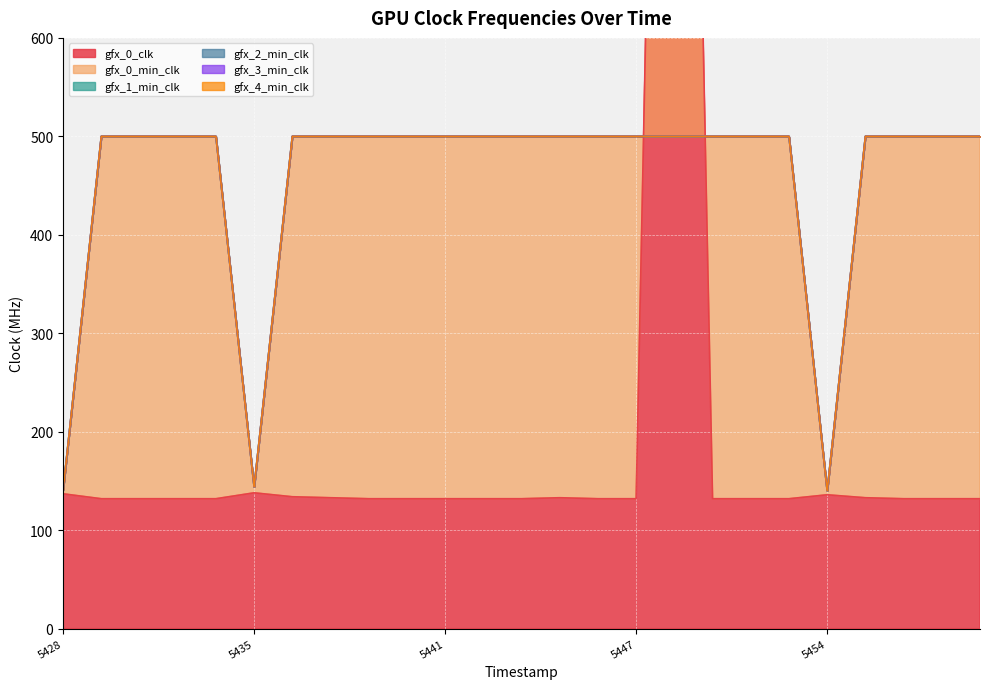

At which category does gfx_1_min_clk reach its first local valley?

5435